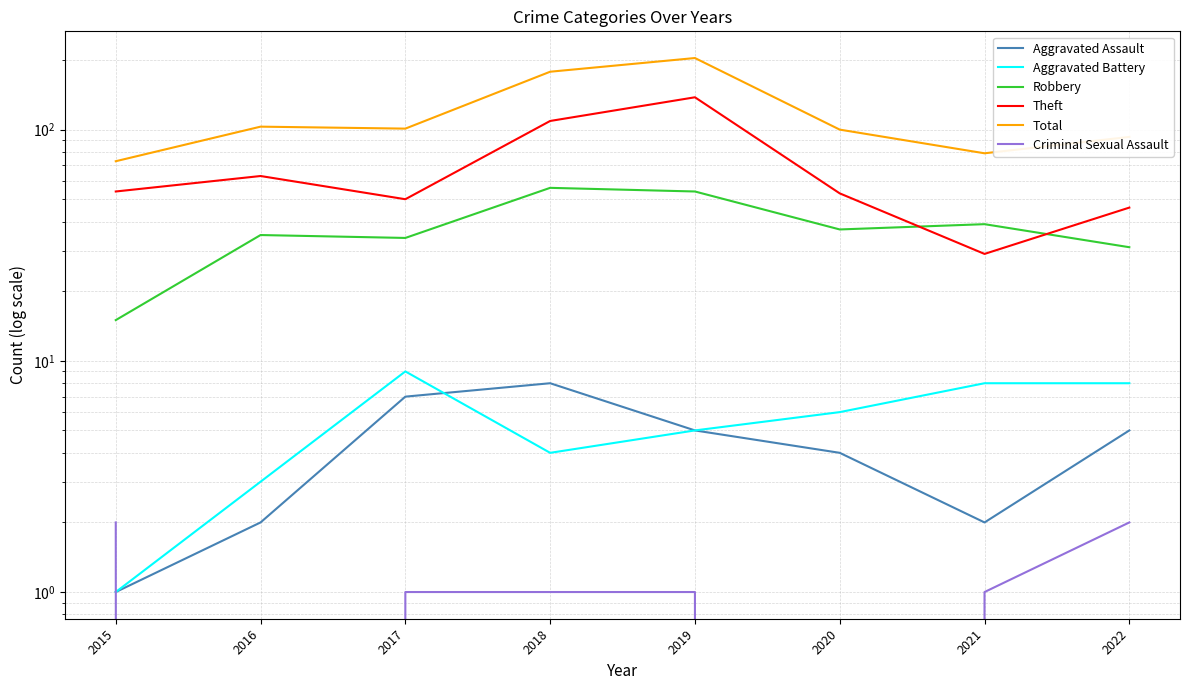

Which has a higher value, 2021 or 2020?

2020